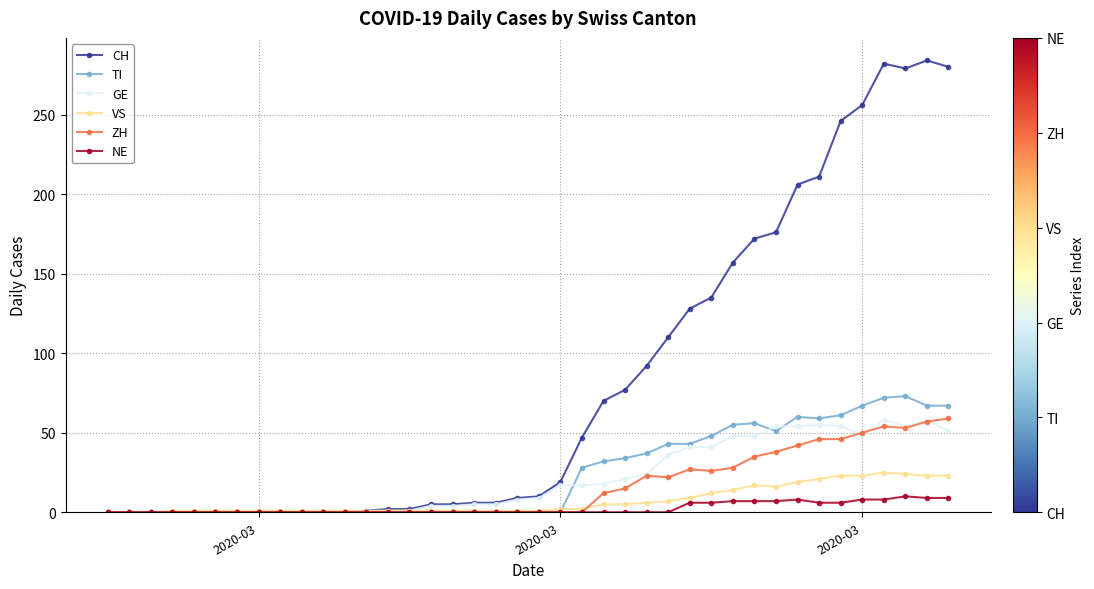

What are all the series names shown in the legend?

CH, TI, GE, VS, ZH, NE